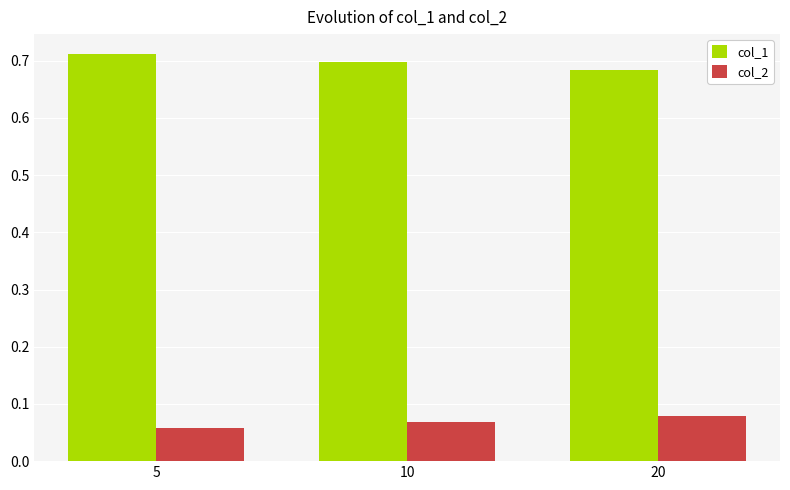

At how many categories does at least one series exceed 0?

3